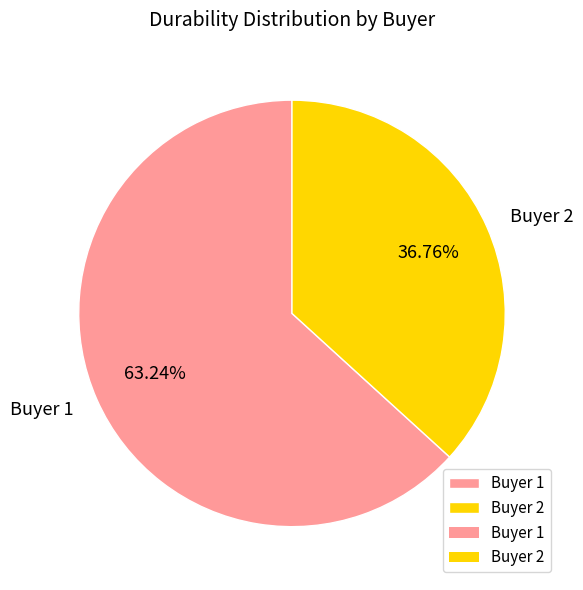

Combined, do Buyer 1 and Buyer 2 account for over 50%?

Yes